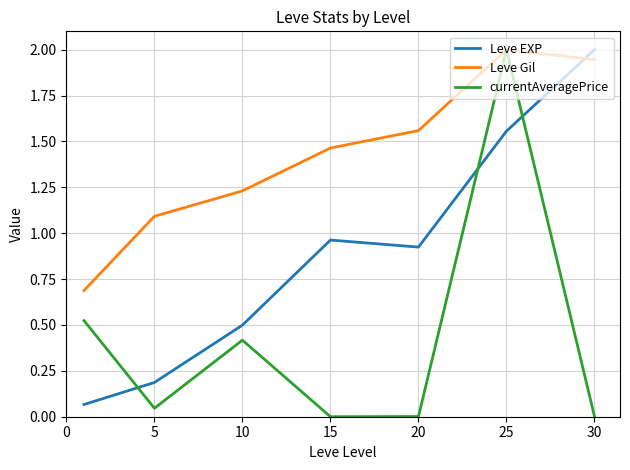

List the series in order of their overall mean, lowest first.

currentAveragePrice, Leve EXP, Leve Gil